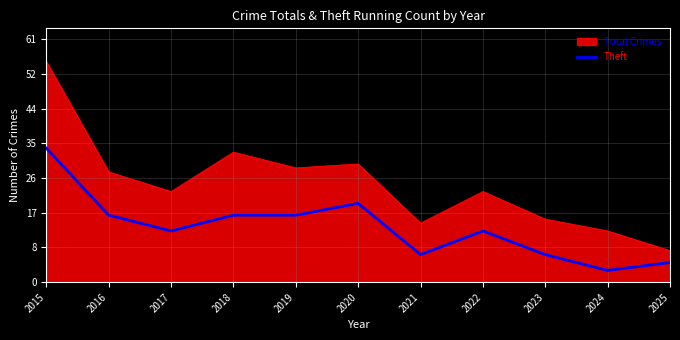

Which label corresponds to the largest value in the chart?

2015